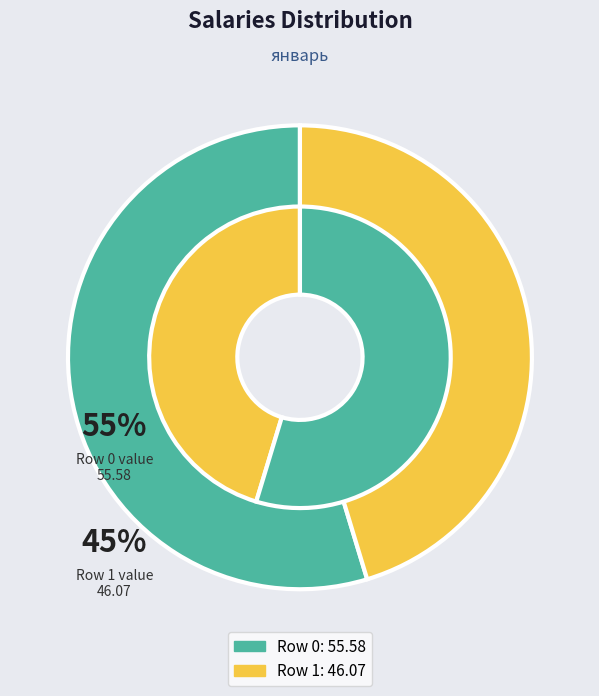

What is the smallest slice in the pie chart?

1